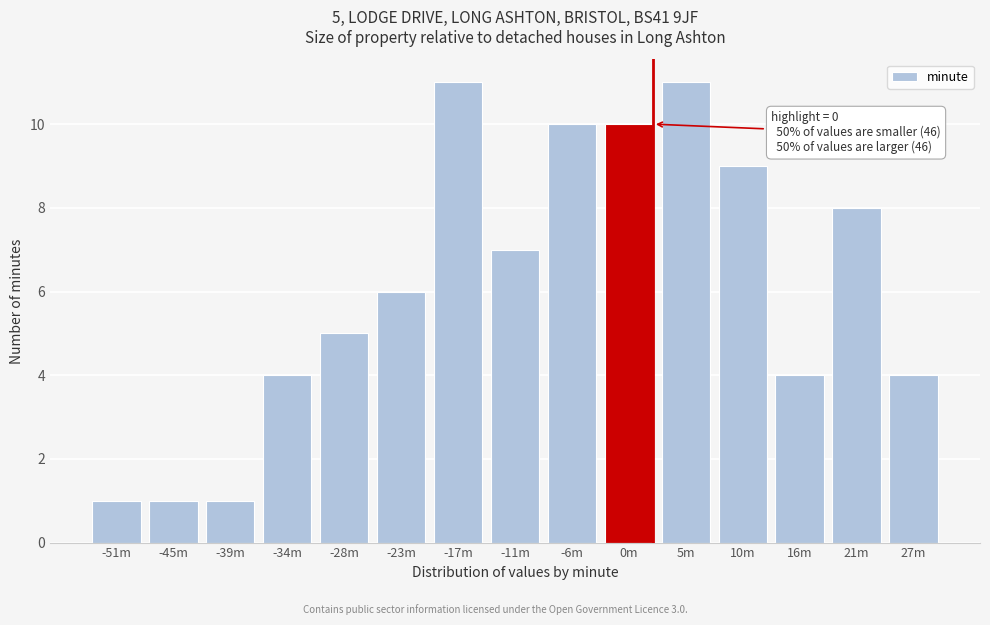

Reading left to right, what are all the values shown in this chart?

1	1	1	4	5	6	11	7	10	10	11	9	4	8	4